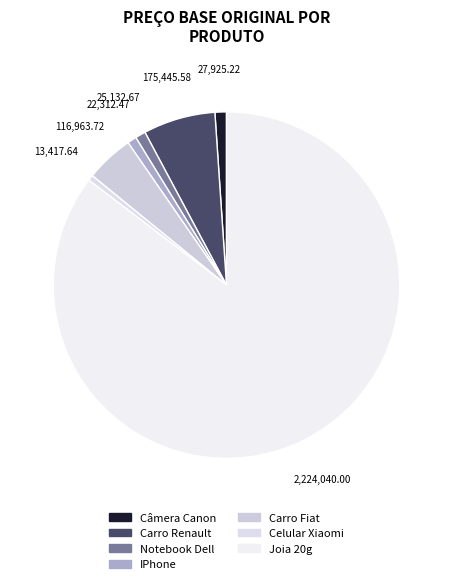

Count the number of slices in the pie.

7